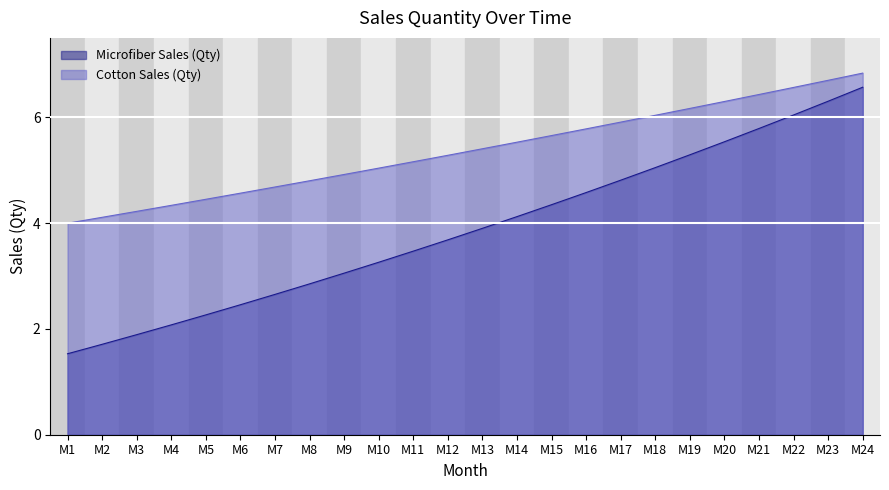

True or false: Microfiber Sales (Qty) and Cotton Sales (Qty) cross at least once.

False